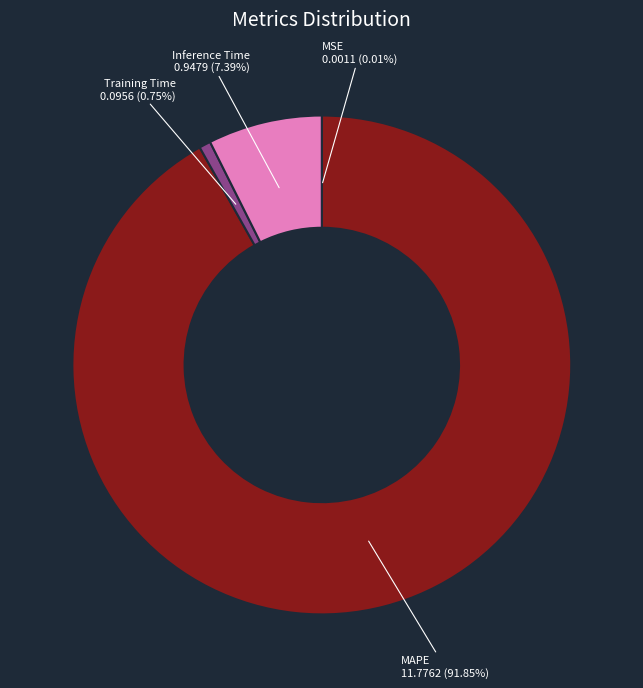

Do MAPE and Training Time together represent more than half of the pie?

Yes